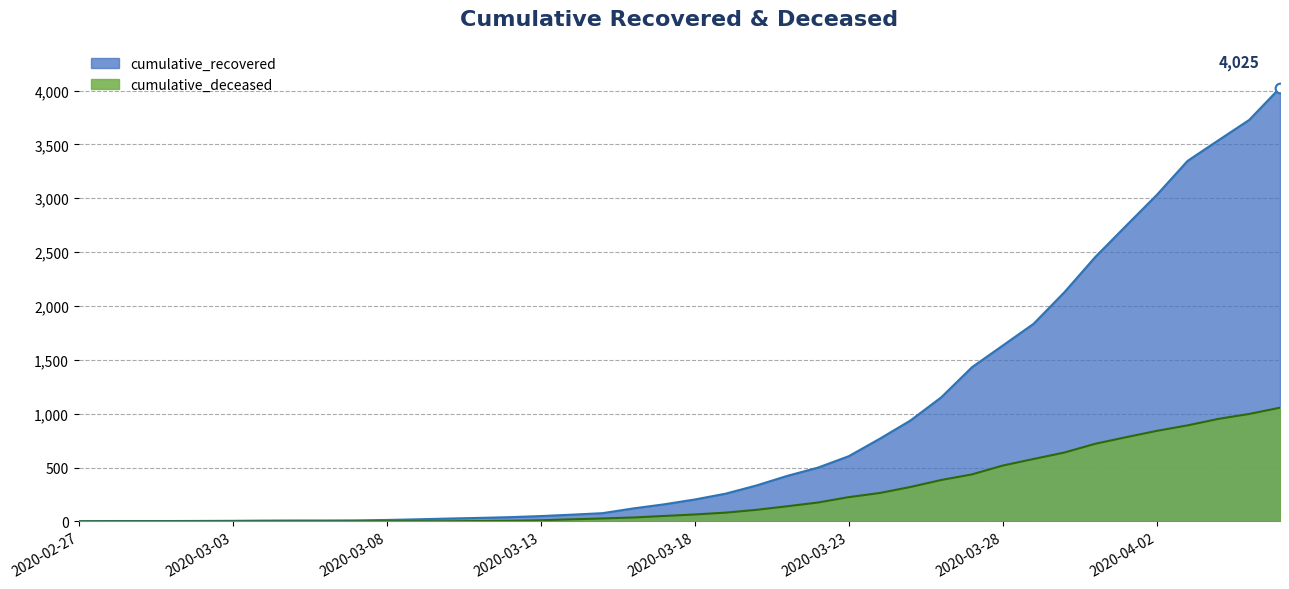

What is the total value across all series at 2020-03-24?

1031